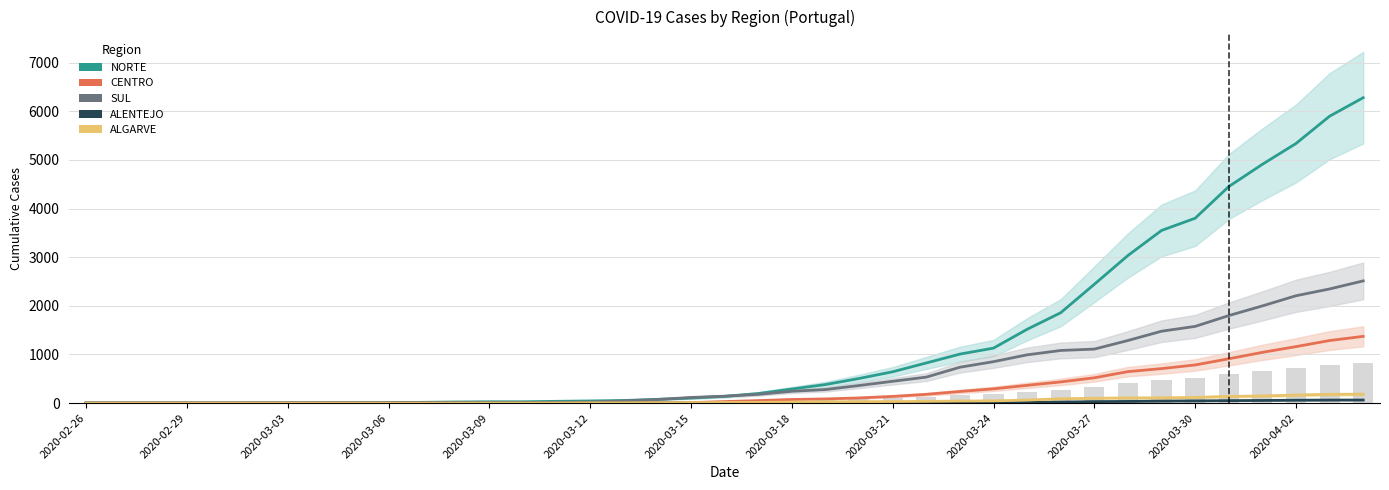

Does the chart contain stacked bars?

No